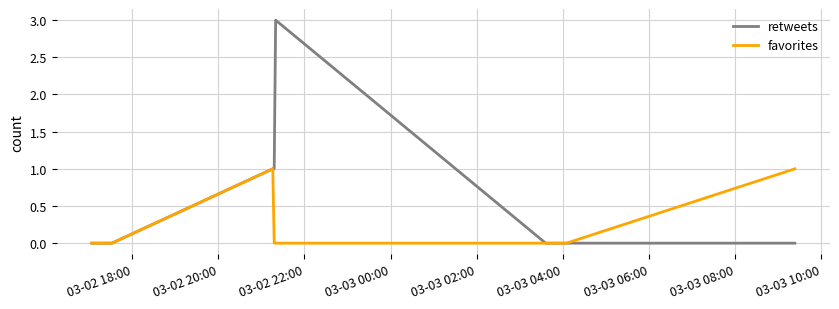

List the series in order of their peak value, lowest first.

favorites, retweets